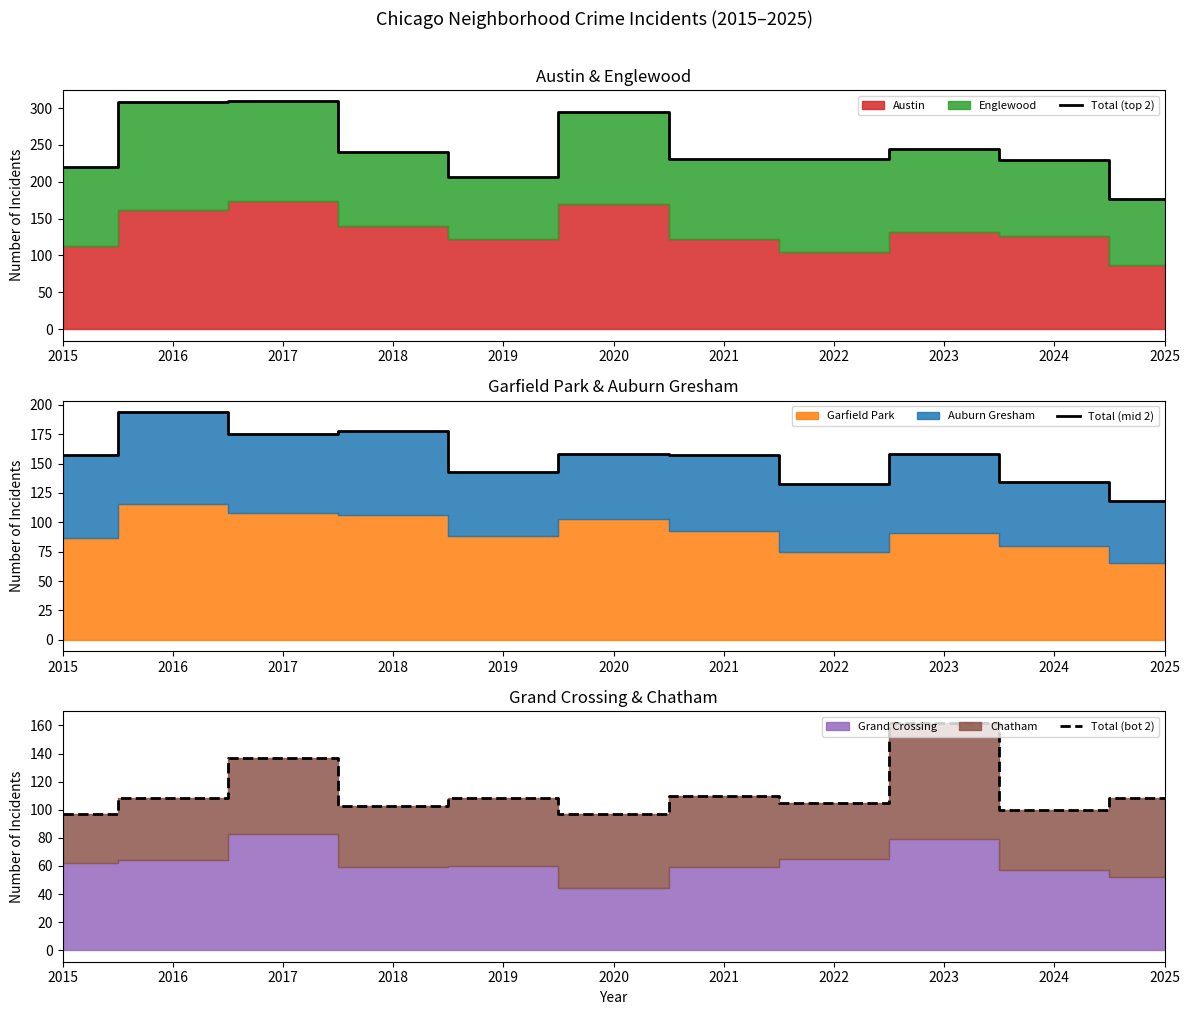

True or false: Total (top 2) has a value of 176 at 2025.

True